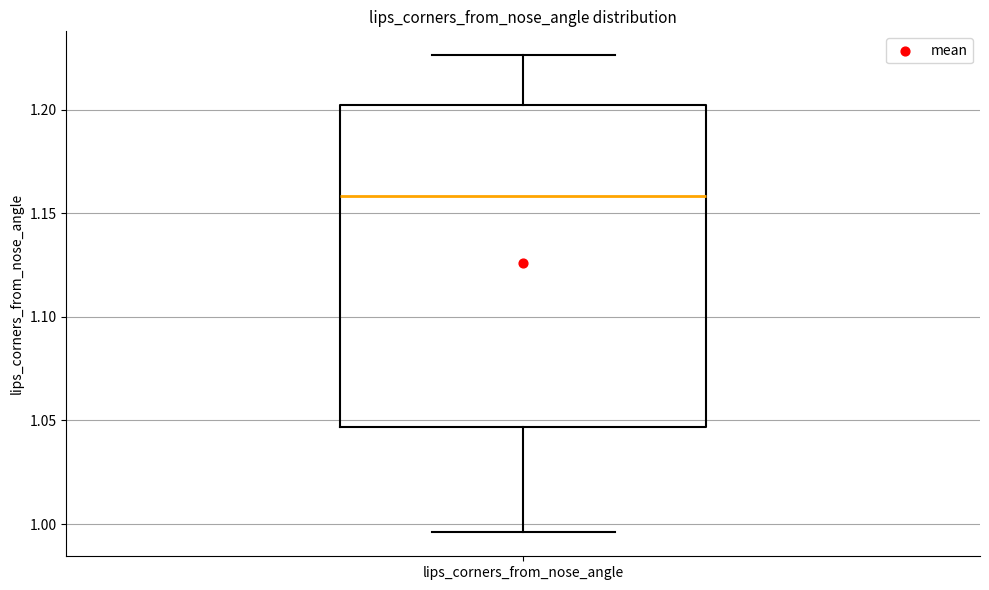

Where does the upper whisker of the box for lips_corners_from_nose_angle end on the y-axis? The values are not printed on the chart, so give them approximately, as read against the axis.

1.225